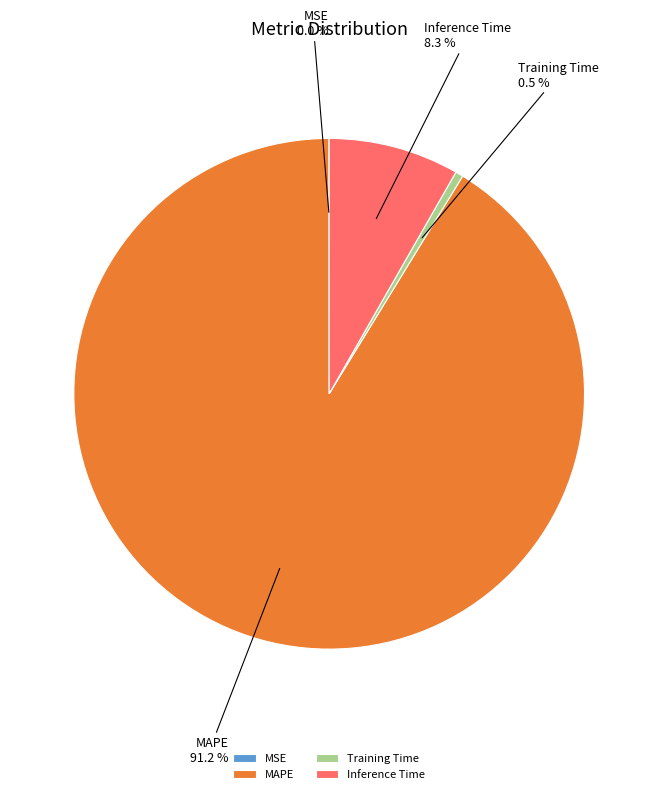

Does Training Time represent more than half of the total?

No